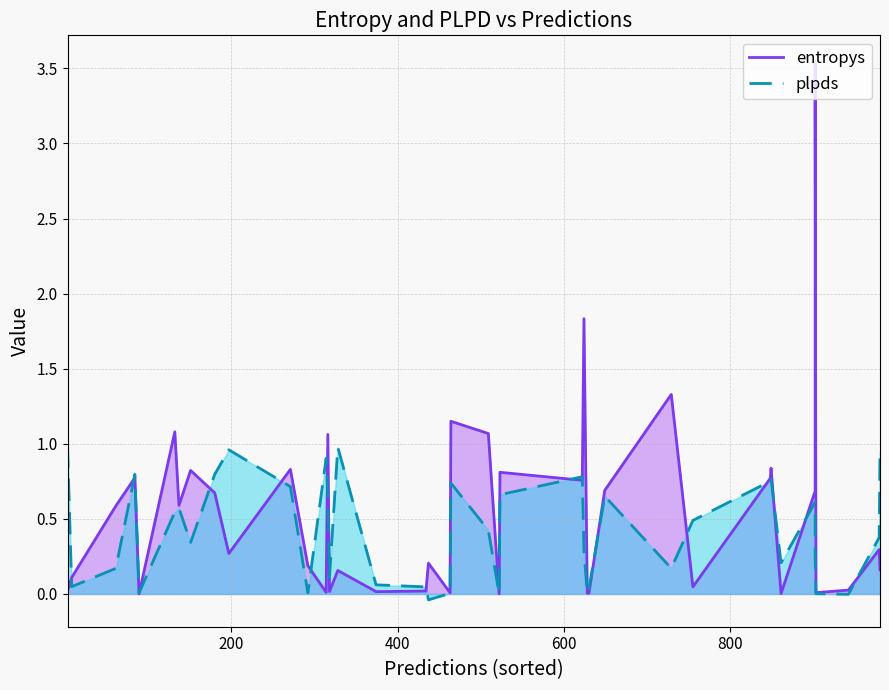

Where do entropys and plpds first cross each other?

0 and 1